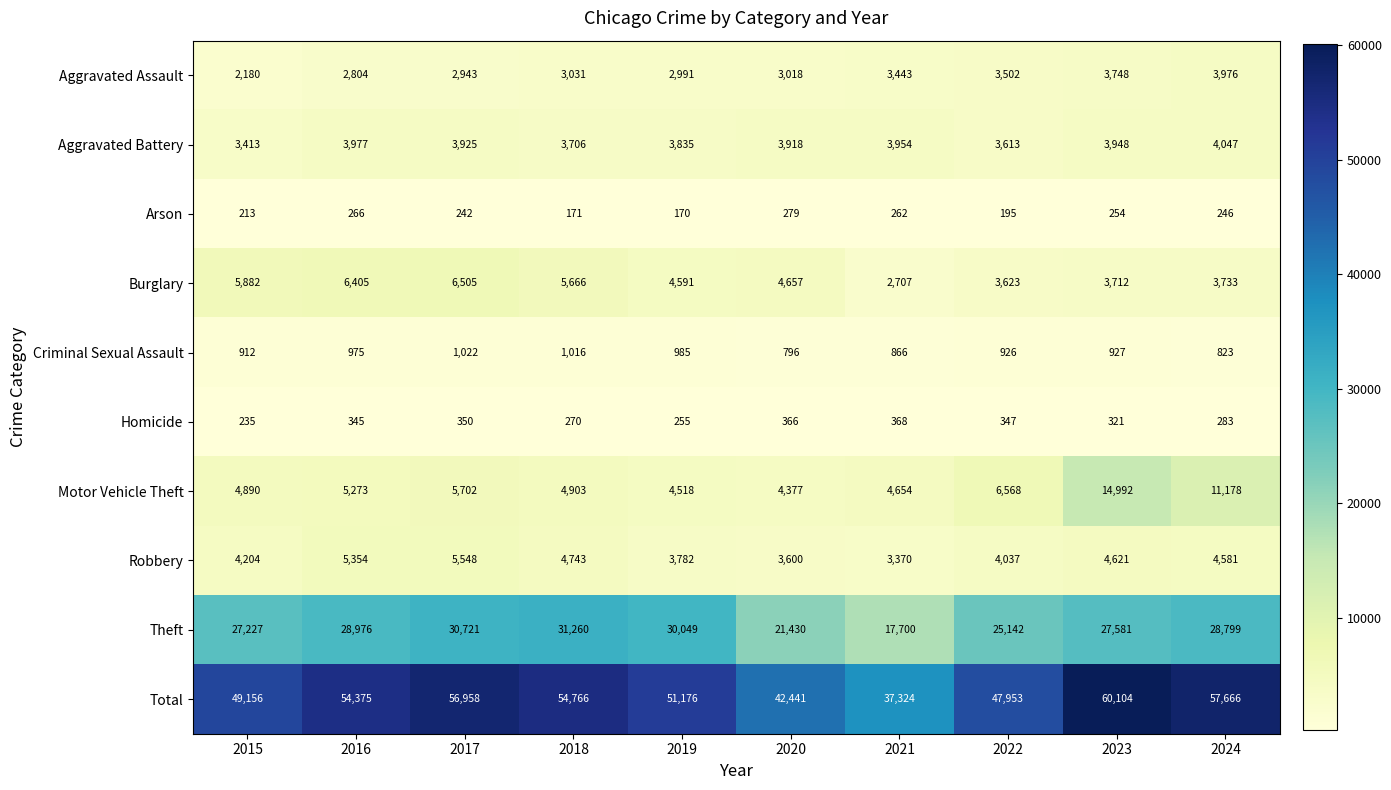

How many series are shown in this chart?

10